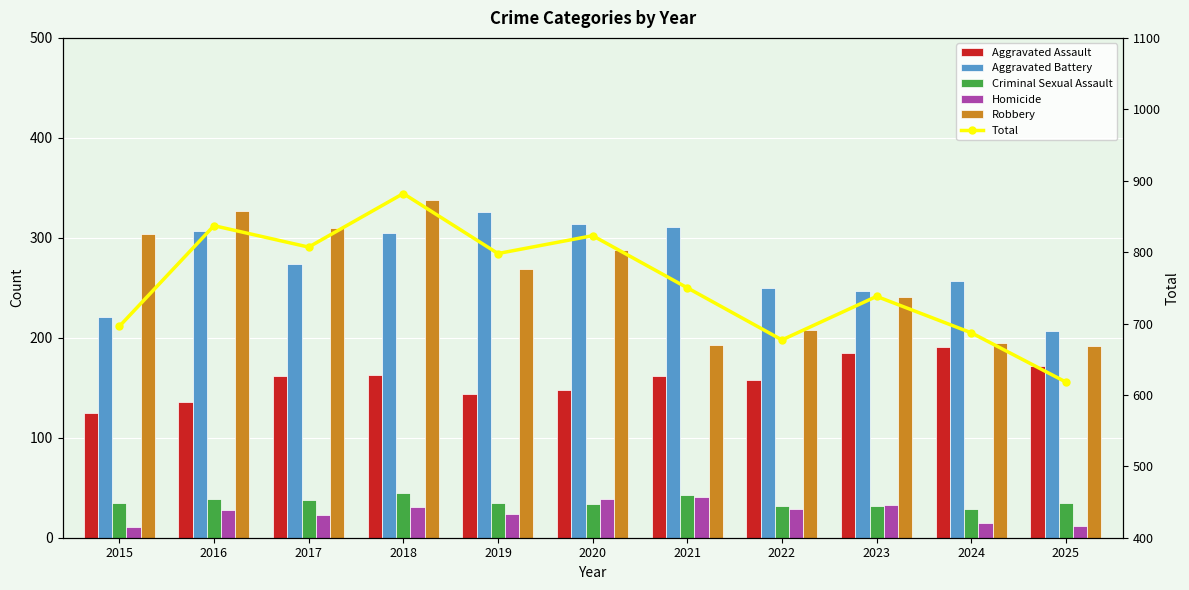

Which category has the highest value across all series?

2018